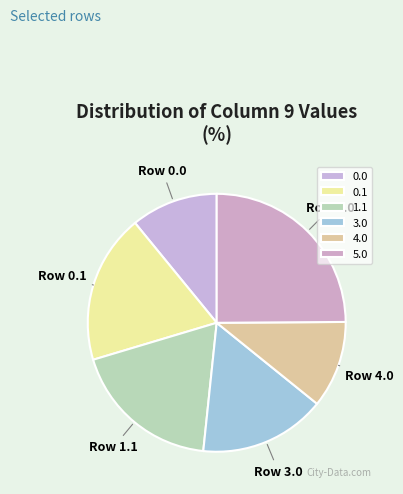

Which slice is the largest?

5.0